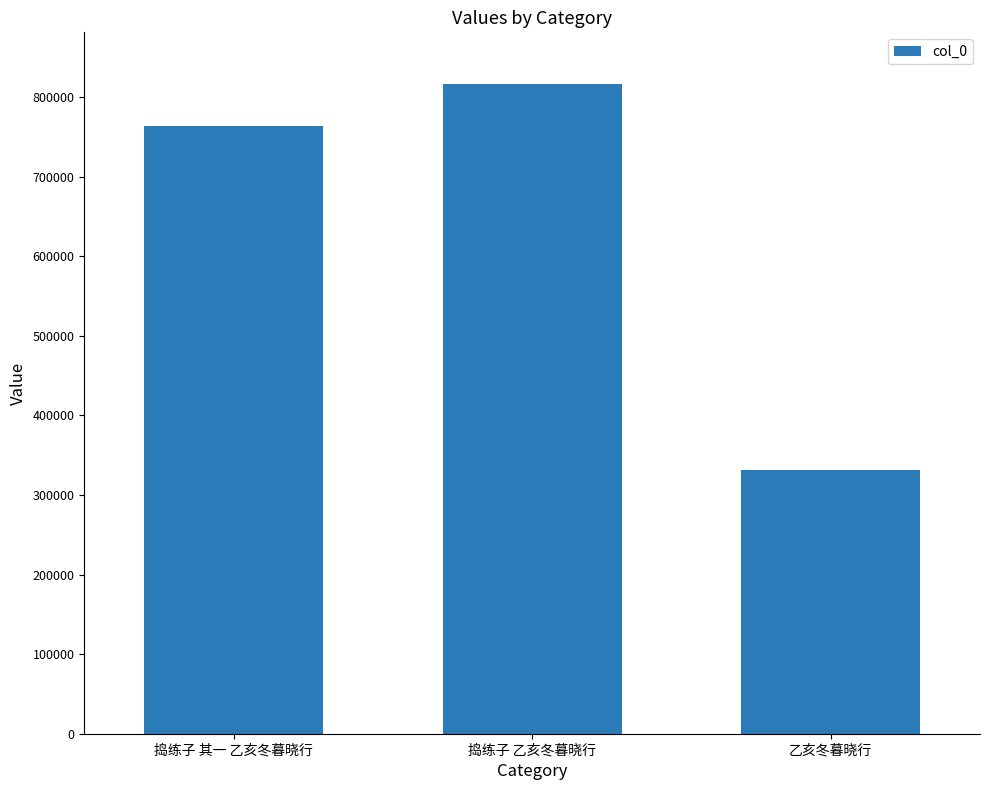

Reading left to right, extract all data points from this chart.

捣练子 其一 乙亥冬暮晓行=763417	捣练子 乙亥冬暮晓行=815977	乙亥冬暮晓行=331721